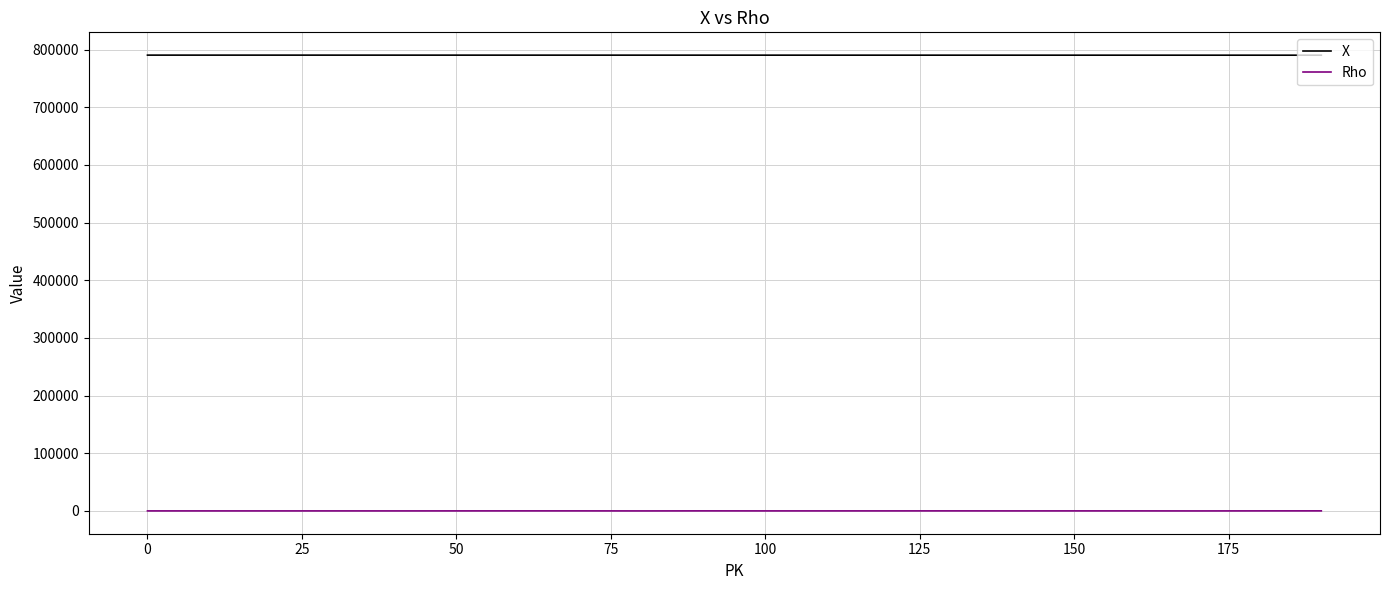

True or false: Rho has more than 1 points higher than both neighbors.

True